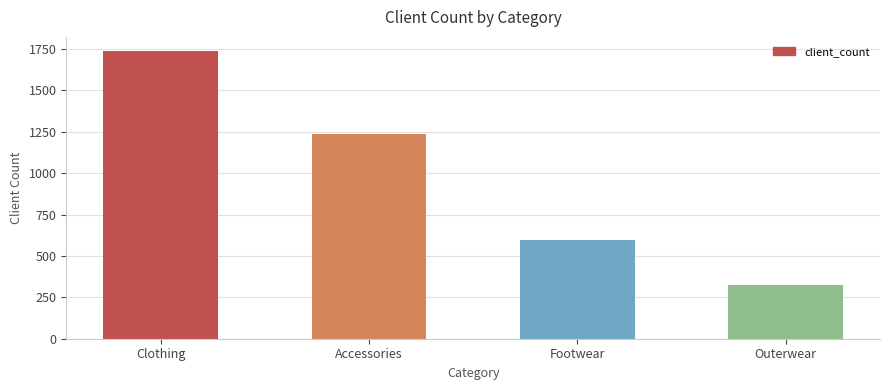

How many values are below 1240?

2